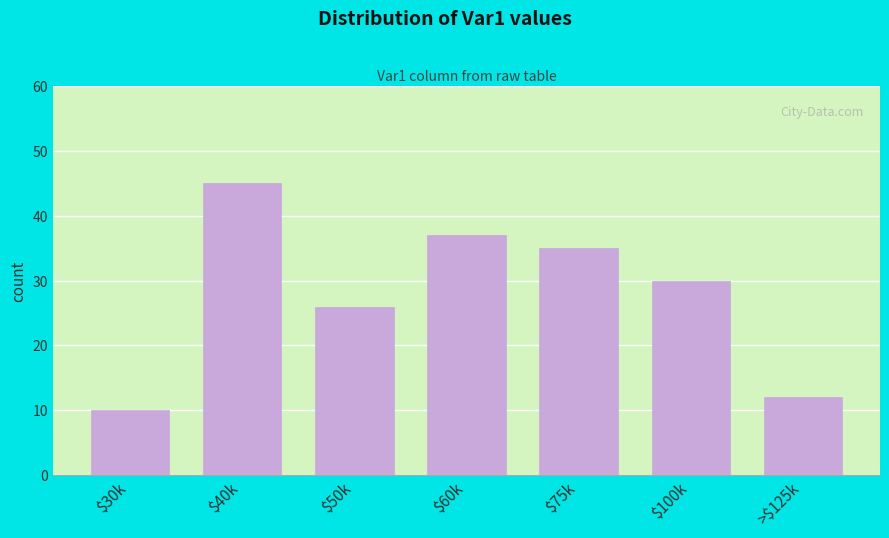

Reading left to right, what are all the values shown in this chart?

10	45	26	37	35	30	12